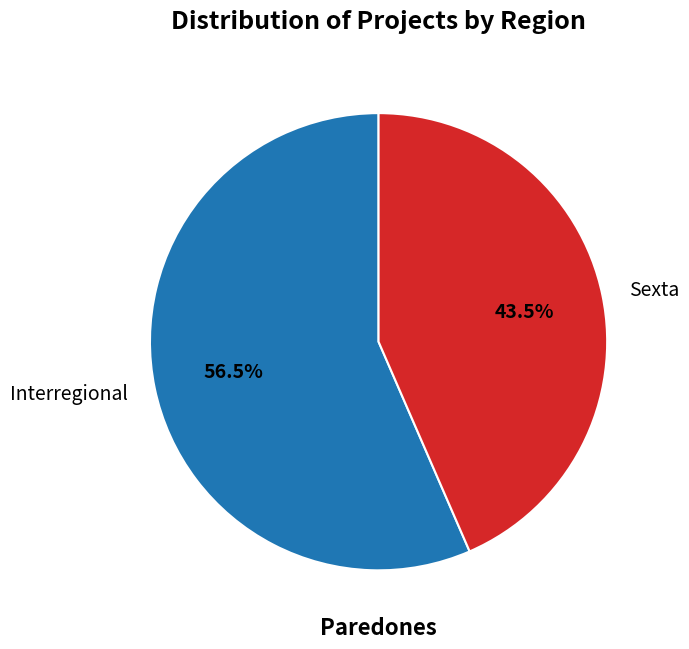

Count the number of slices in the pie.

2